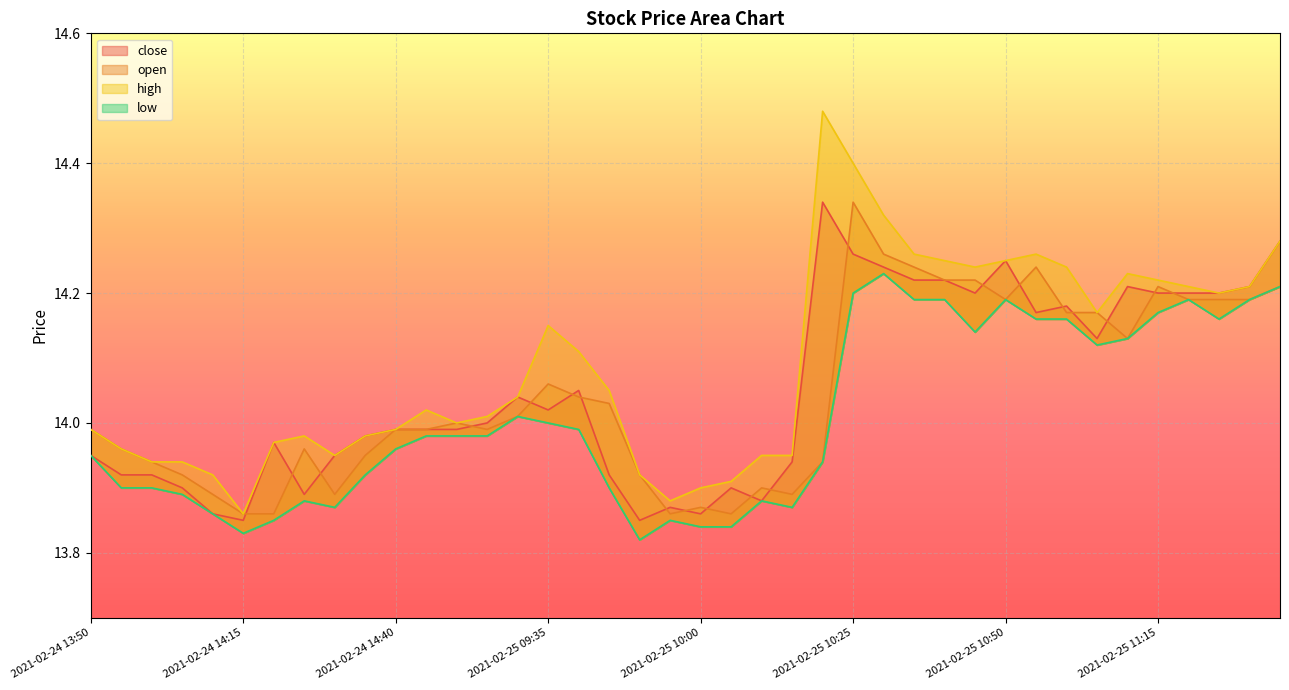

At which category does the chart reach its minimum across all series?

2021-02-25 09:50